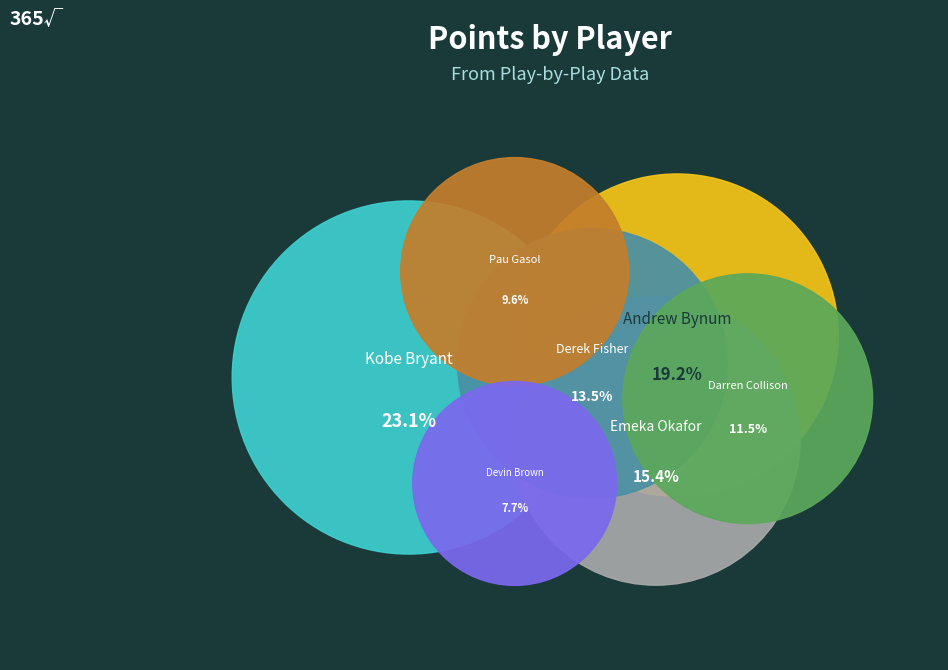

Which category has the smallest portion of the pie?

Devin Brown